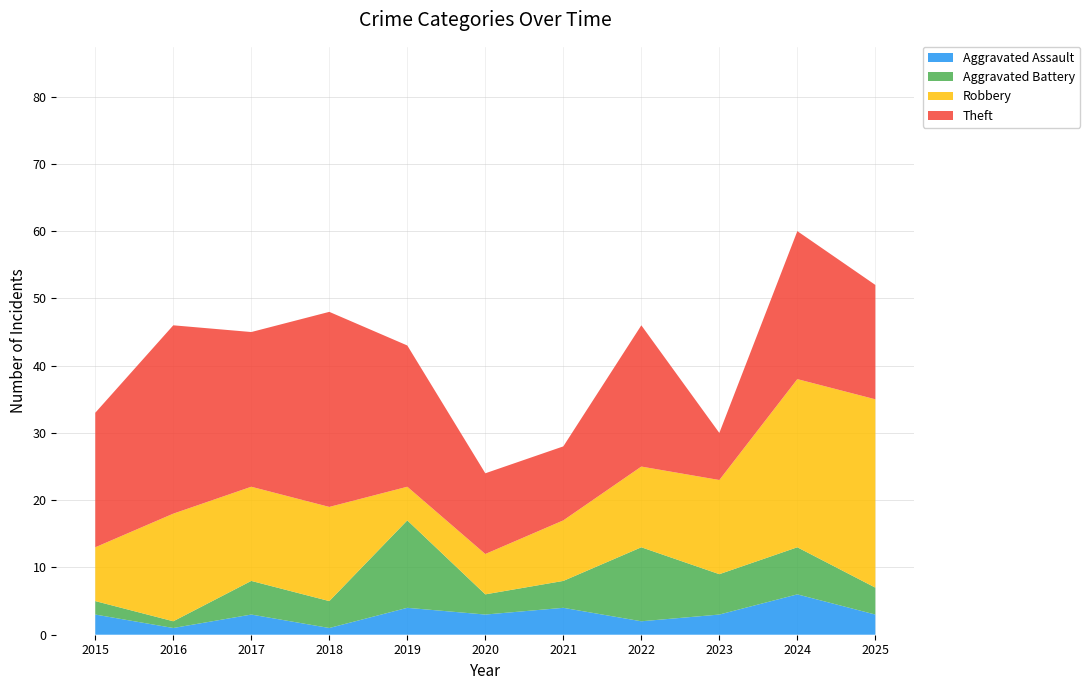

Reading right to left, what are all the values shown in this chart?

Aggravated Assault: 3	6	3	2	4	3	4	1	3	1	3
Aggravated Battery: 4	7	6	11	4	3	13	4	5	1	2
Robbery: 28	25	14	12	9	6	5	14	14	16	8
Theft: 17	22	7	21	11	12	21	29	23	28	20